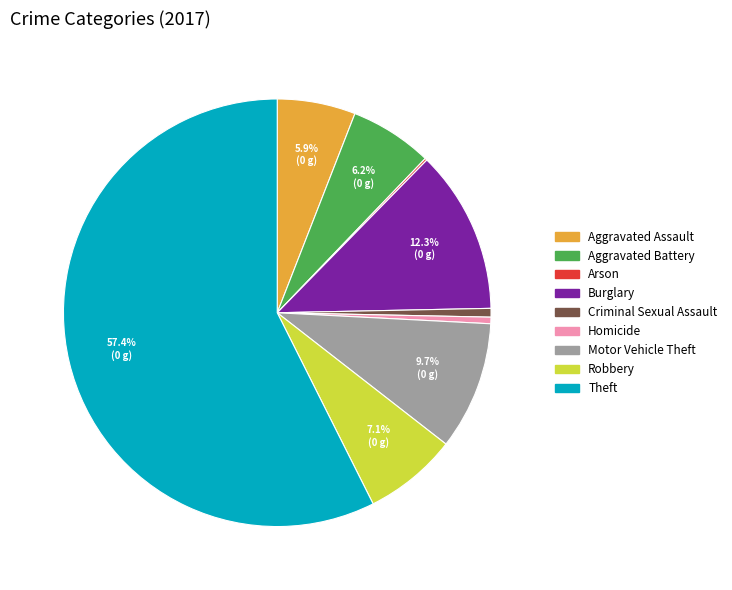

Is the sum of Burglary and Robbery greater than half?

No